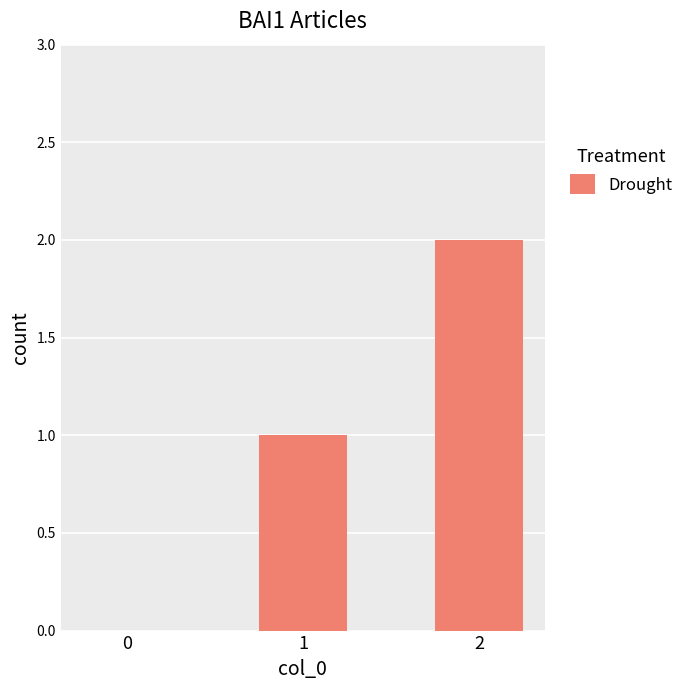

The value at 2 is 4. True or false?

False